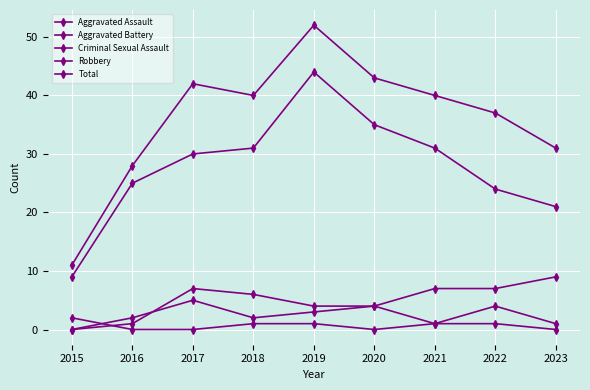

What is the difference between the maximum and second lowest values in the Total series?

24